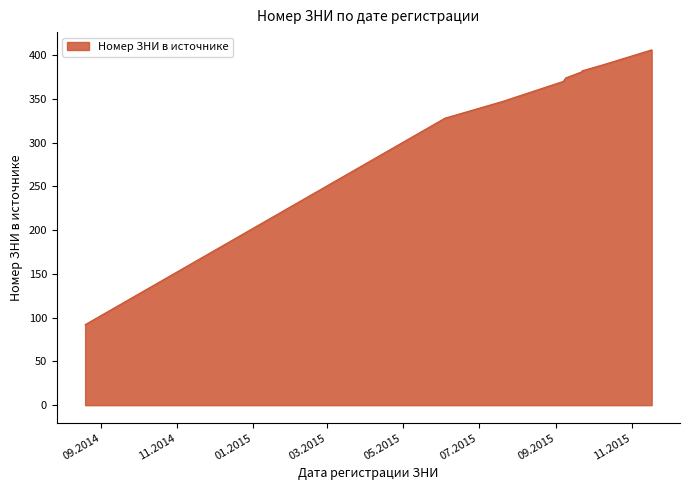

Rank the categories by value from lowest to highest.

19.08.2014, 04.06.2015, 20.07.2015, 07.09.2015, 09.09.2015, 22.09.2015, 22.09.2015, 09.10.2015, 17.11.2015